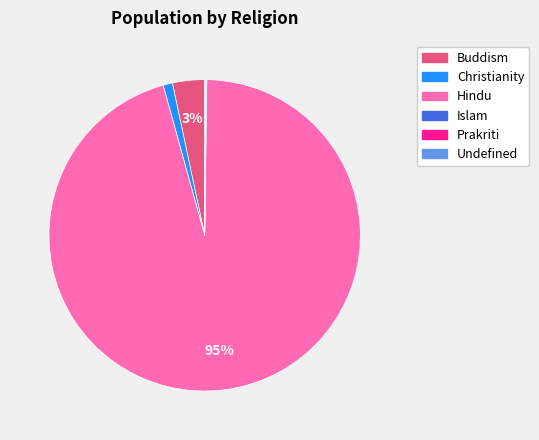

Does Hindu represent more than half of the total?

Yes